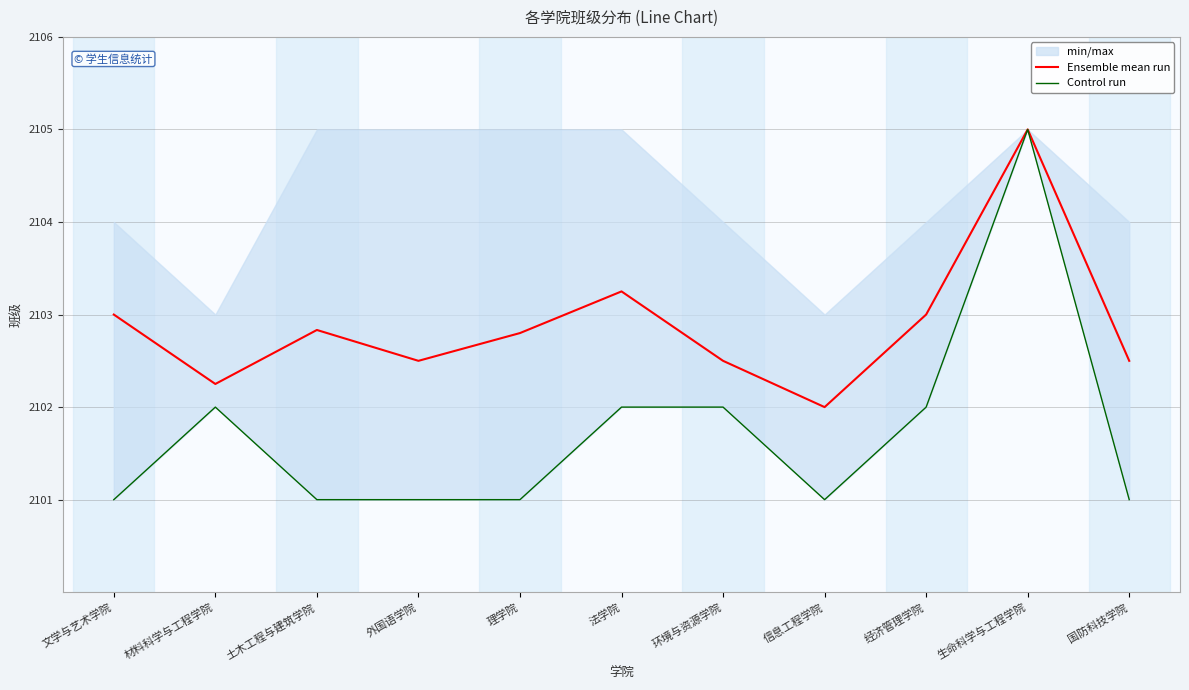

Which series has the largest total across all categories?

Ensemble mean run